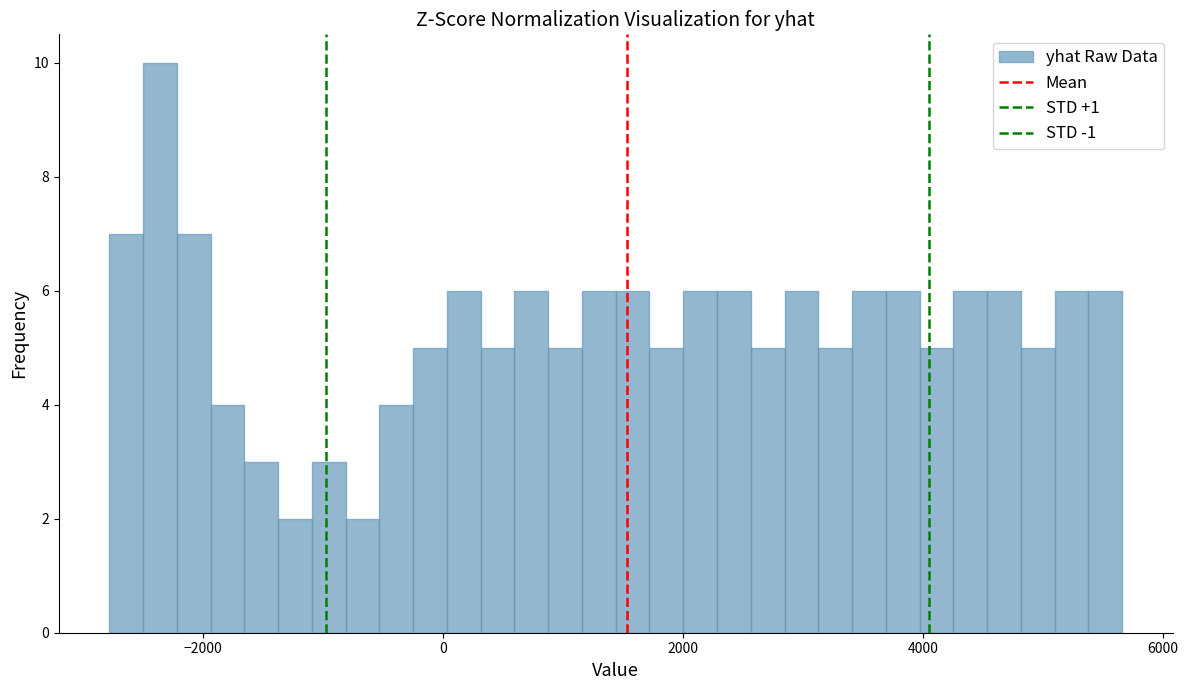

Around what value on the x-axis is the tallest bar? Give the approximate position of its centre, as read against the axis.

-2400